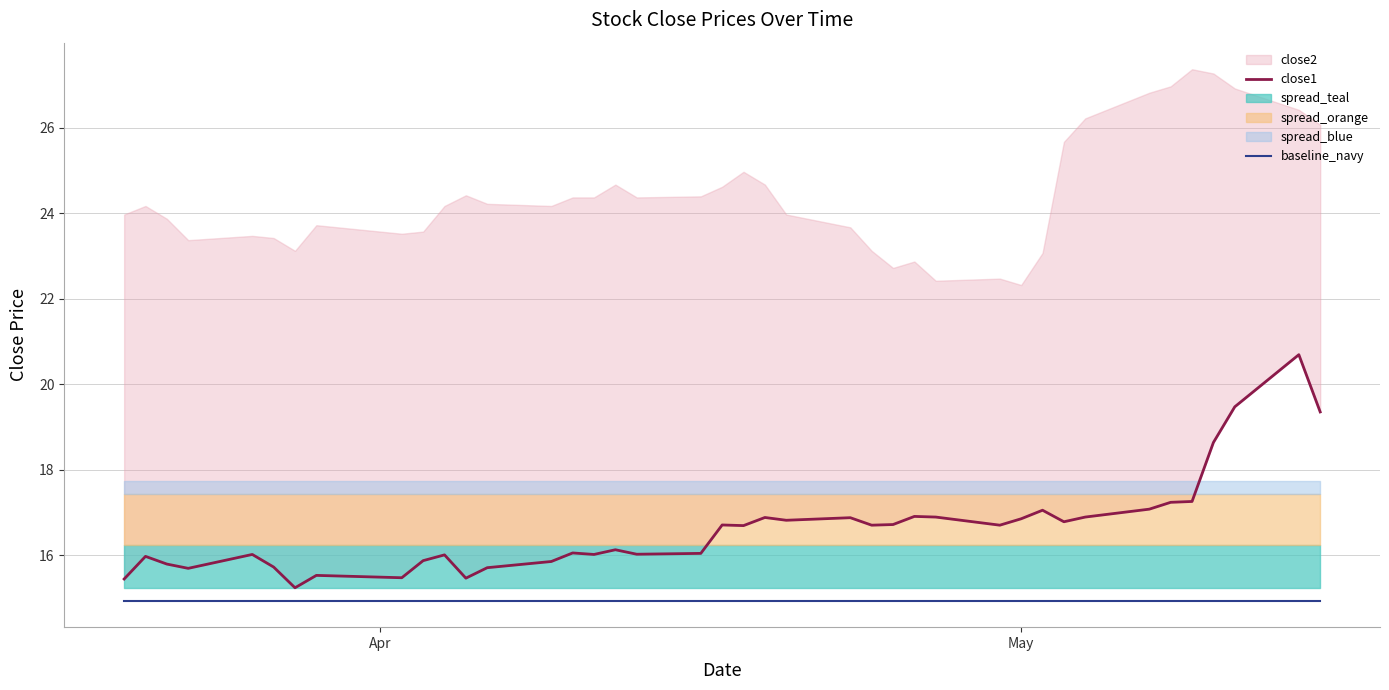

True or false: close1 has more than 1 interior local peaks.

True